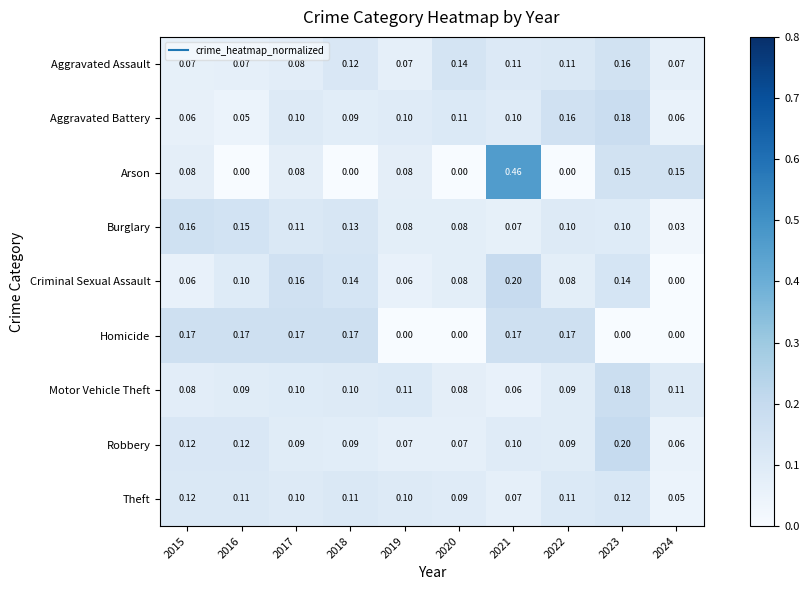

Between 2015 and 2021, which series saw the biggest shift?

Arson